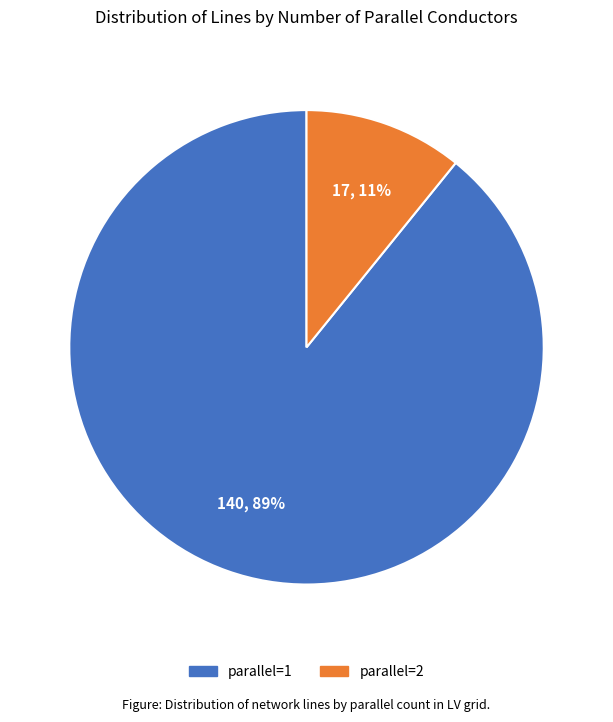

To the nearest percent, what is the average slice percentage?

50%